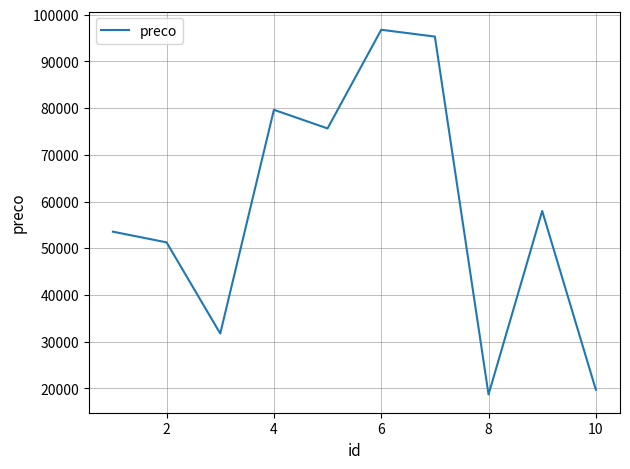

How many values are below 57978?

5